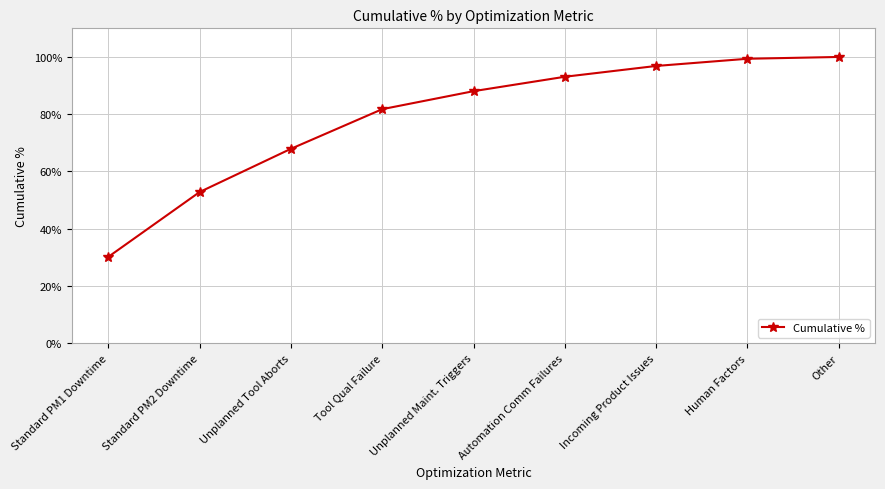

What is the label of the 5th point from the right?

Unplanned Maint. Triggers